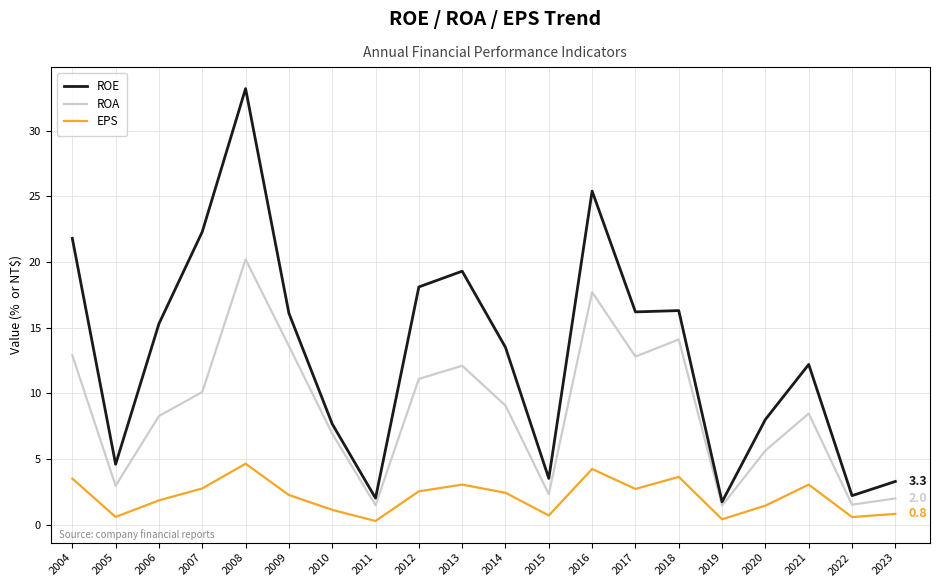

Where is the first local minimum for EPS?

2005